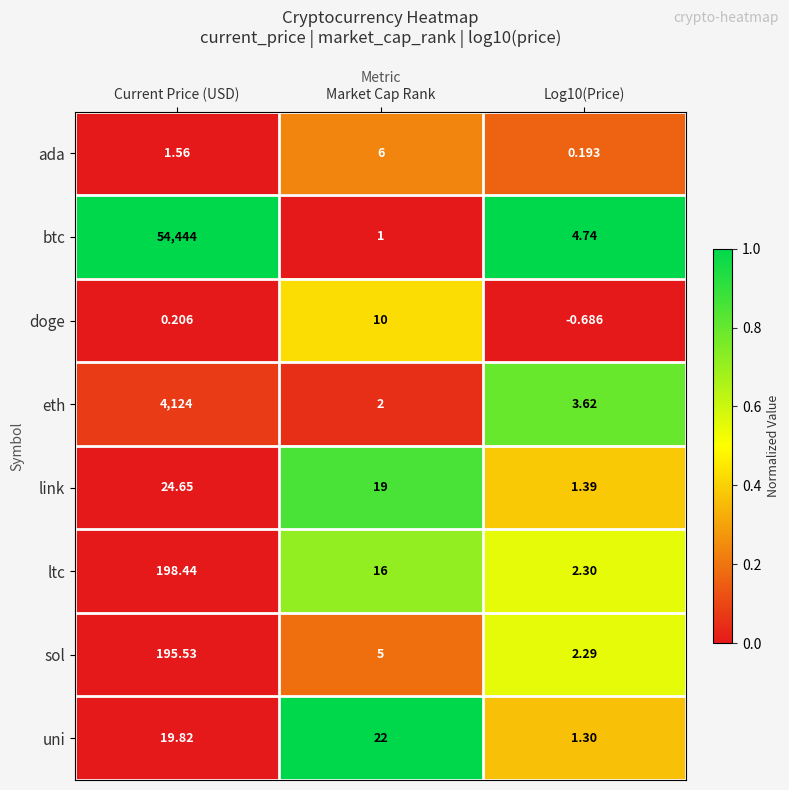

Rank the series by their maximum value, from lowest to highest.

ada, doge, uni, link, sol, ltc, eth, btc